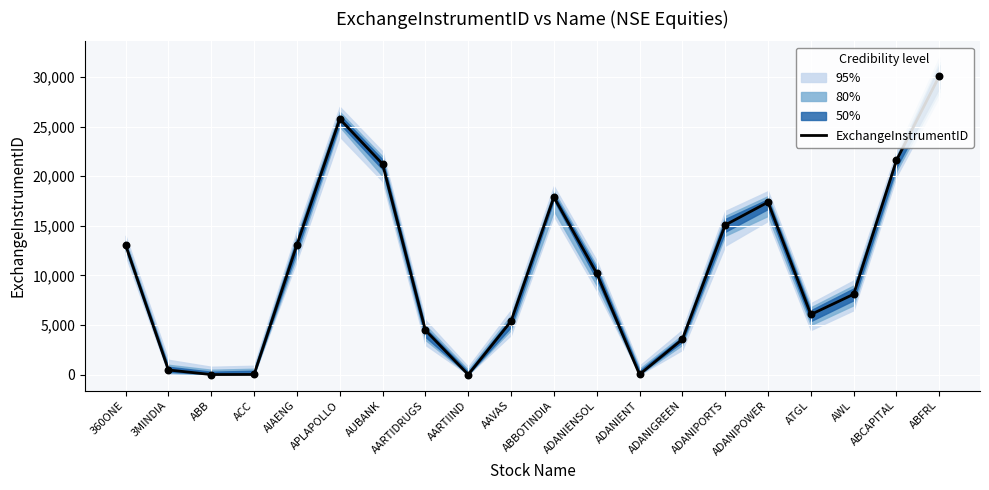

What is the ratio of the value at APLAPOLLO to the value at AWL?

3.2